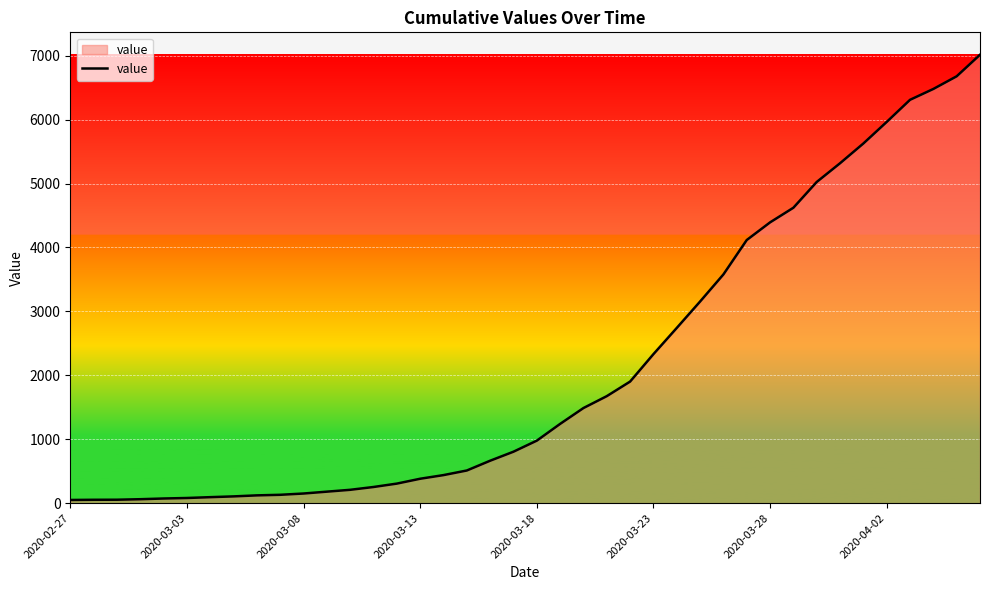

What is the maximum value shown in the chart?

7014